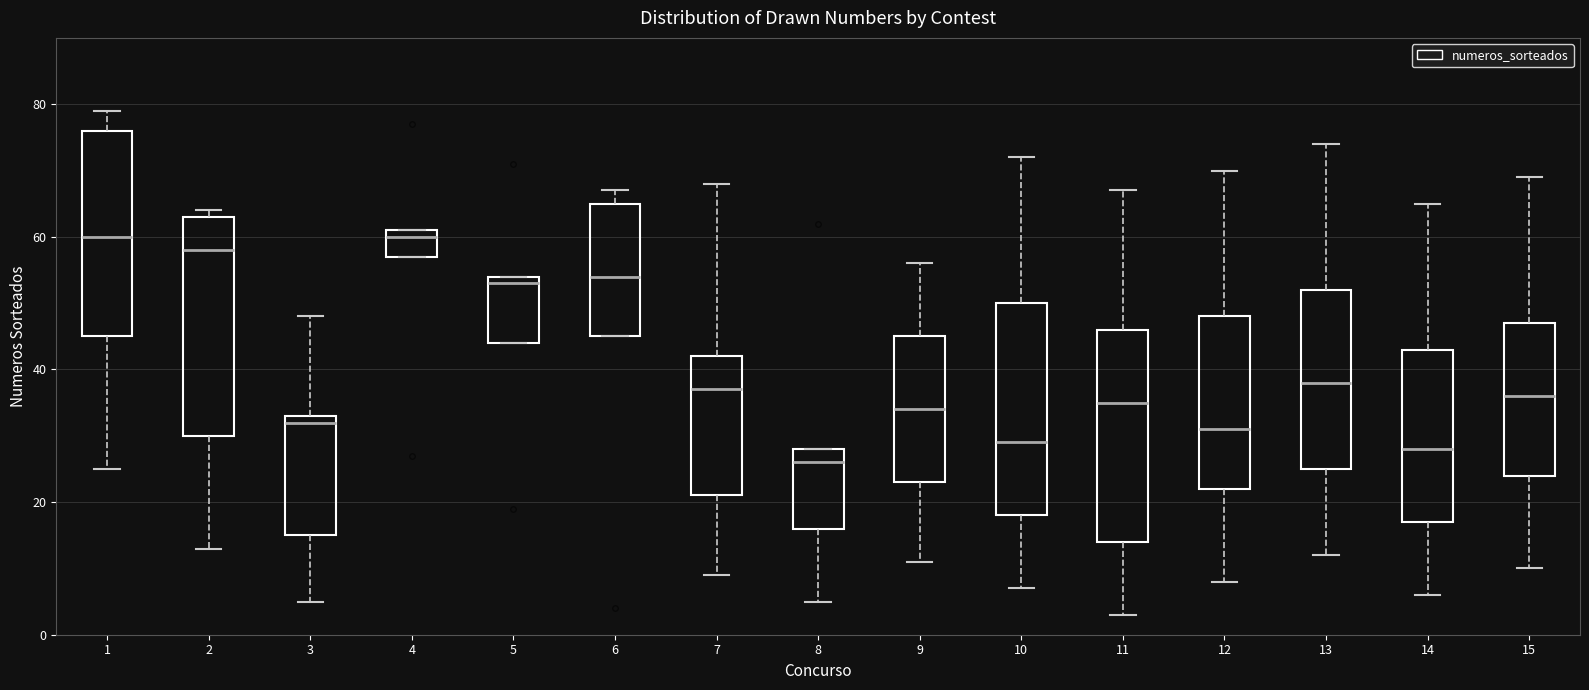

Which box's median line is the lowest?

8